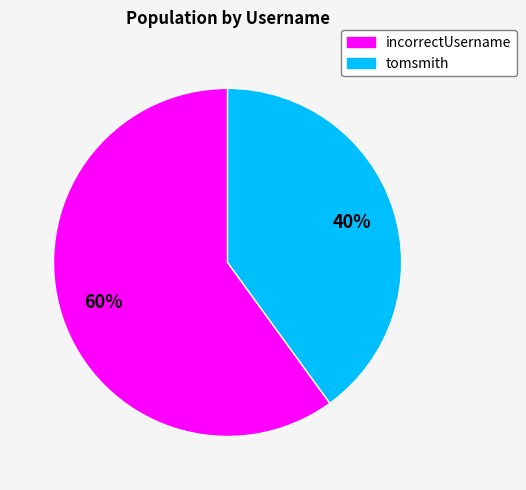

To the nearest percent, what portion does tomsmith represent?

40%